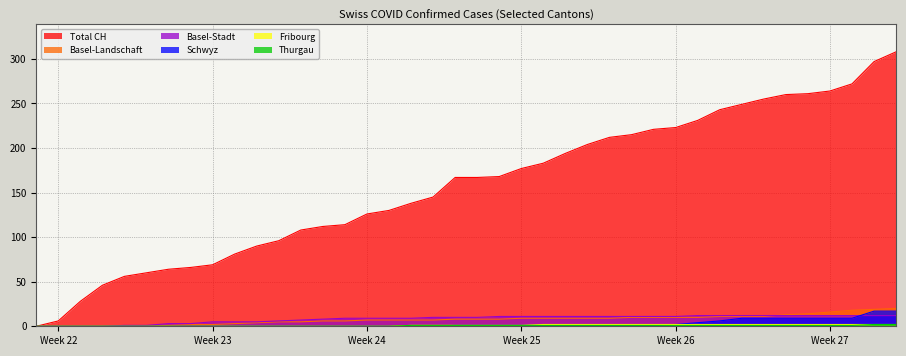

Which series has the largest total across all categories?

Total CH